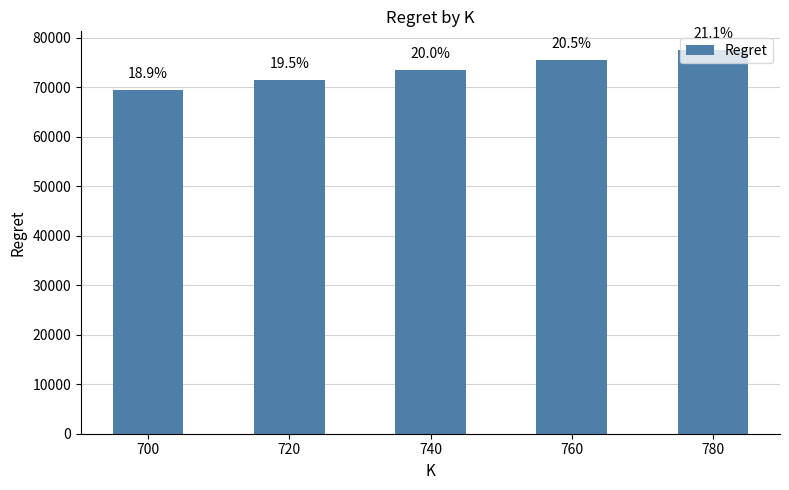

What is the change in value from 740 to 780?

+3983.2